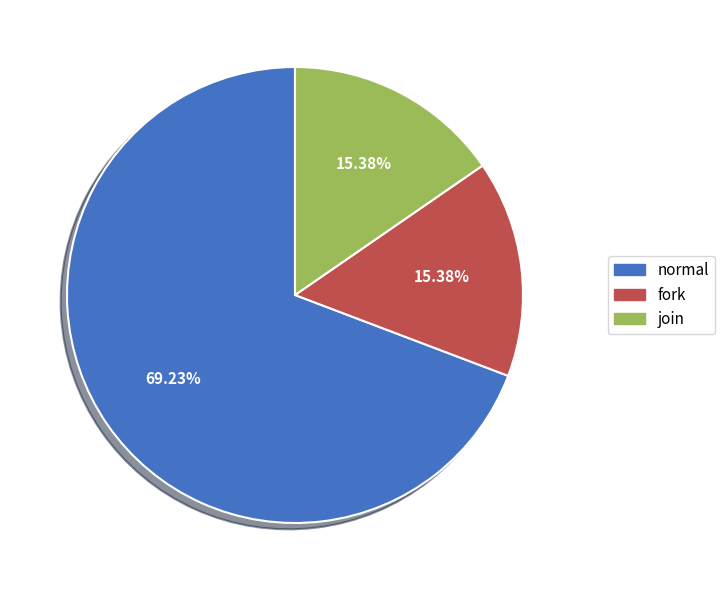

Combined, what portion of the pie is fork and normal?

84.6%